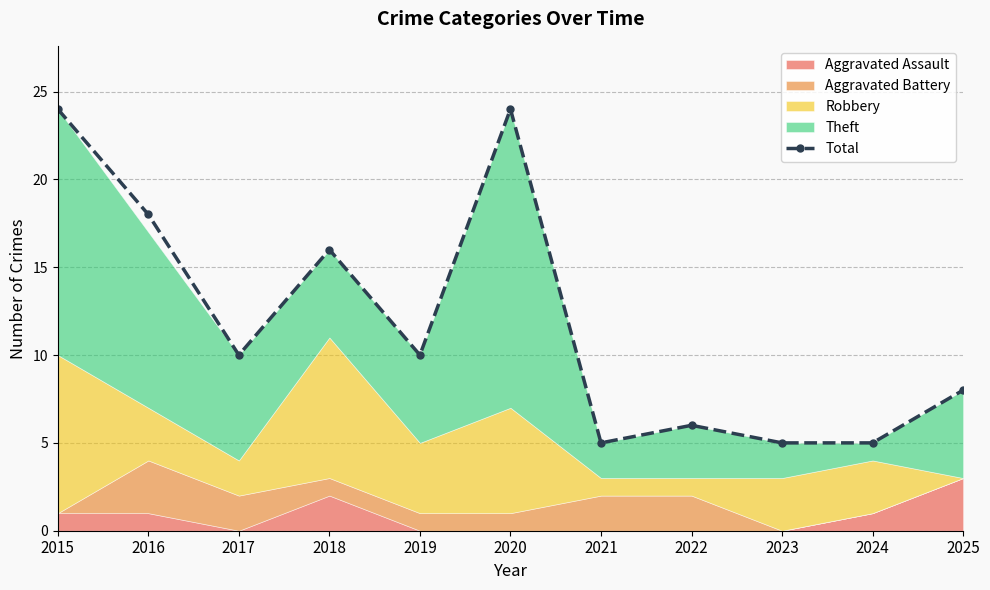

What is the ratio of the value at 2020 to the value at 2022?

4.0